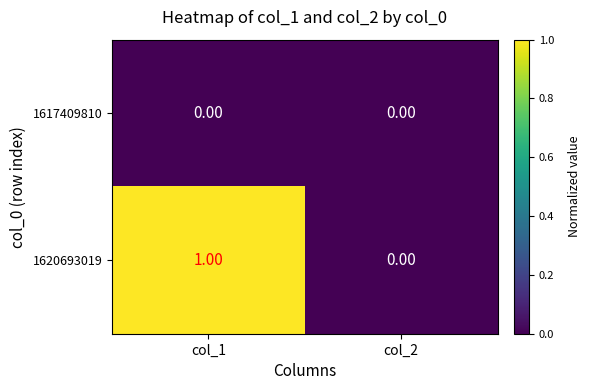

List the series in order of their overall mean, lowest first.

1617409810, 1620693019